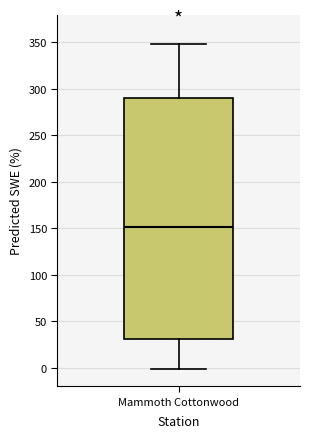

Read this box plot against the y-axis: the position of the median line, the range covered by the box, and the ends of both whiskers. The values are not printed on the chart, so give them approximately, as read against the axis.

median 150, box 30 to 290, whiskers 0 to 350